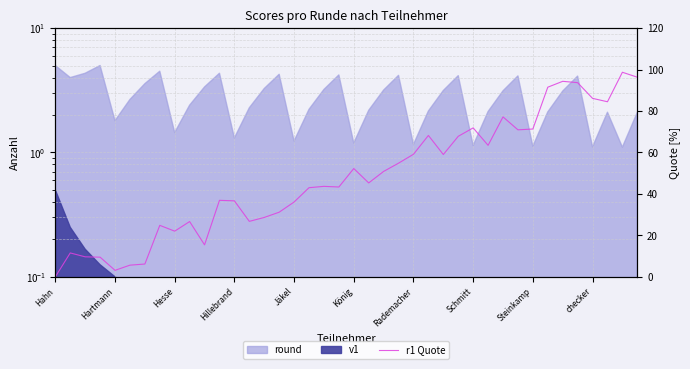

What is the difference between the maximum and minimum values?

98.7